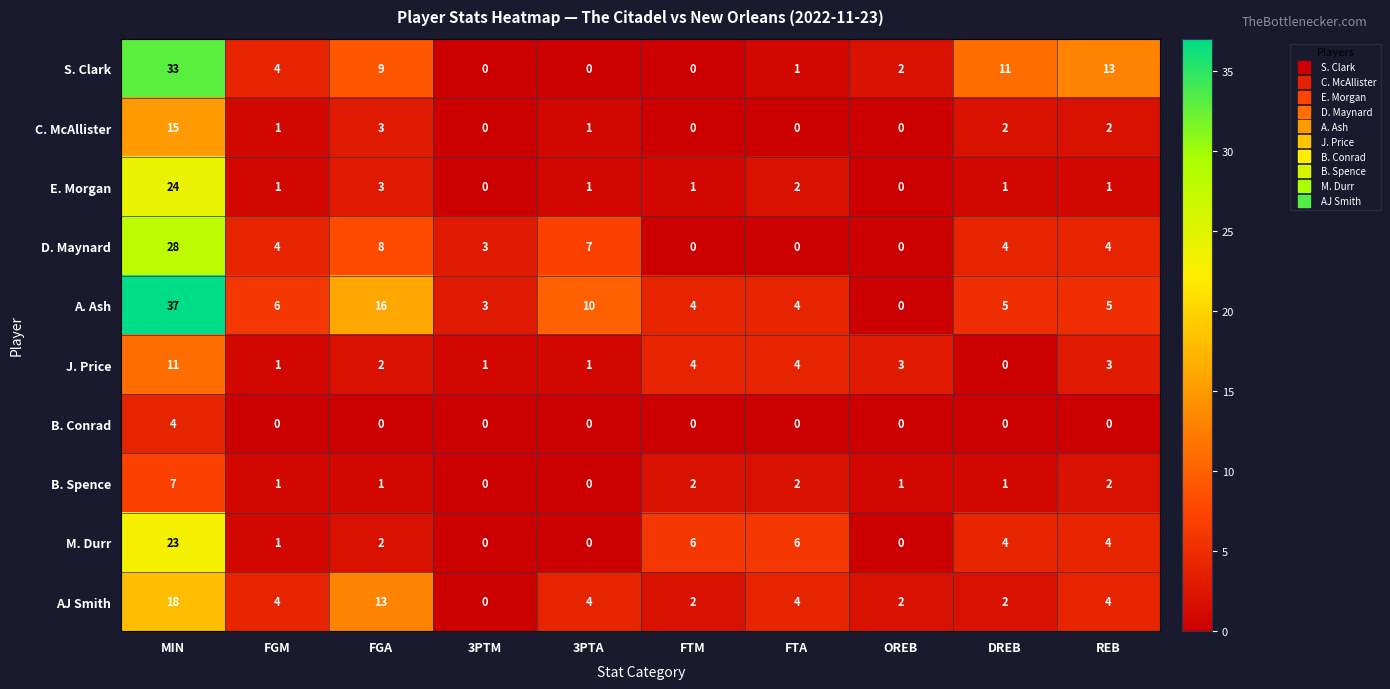

Is the value of A. Ash at 3PTM greater than the value of M. Durr at FTA?

No